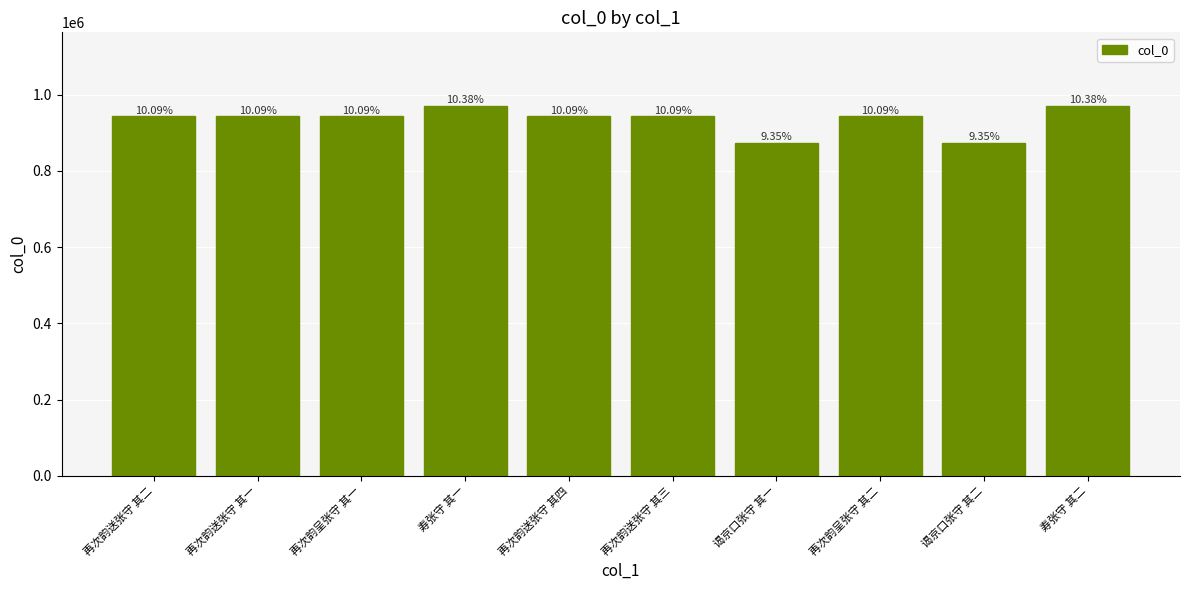

Reading left to right, what are all the values shown in this chart?

943072	943073	943064	969976	943070	943071	874268	943065	874269	969977